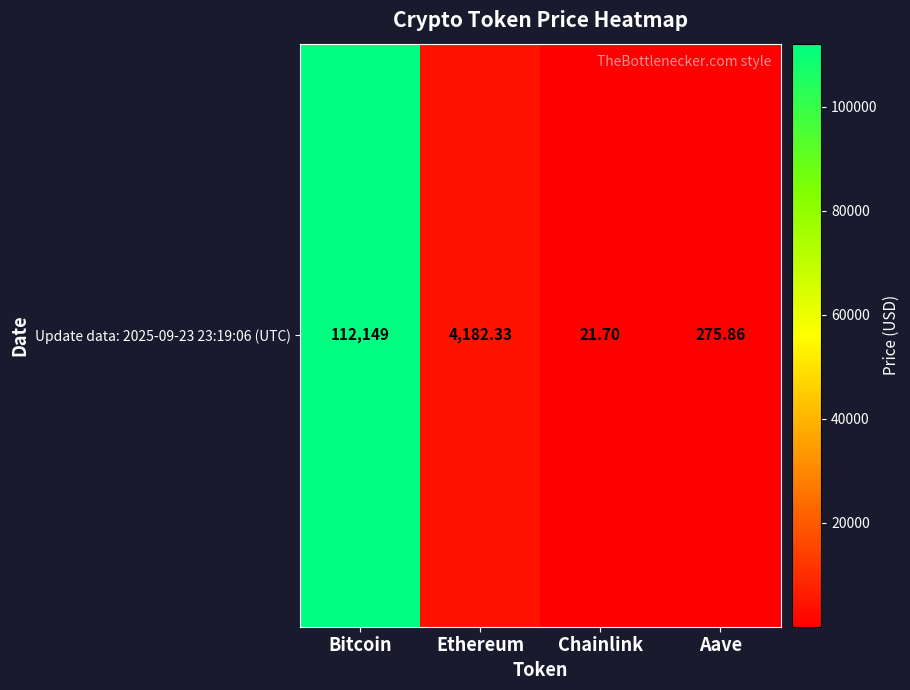

Rank the categories by value from highest to lowest.

Bitcoin, Ethereum, Aave, Chainlink